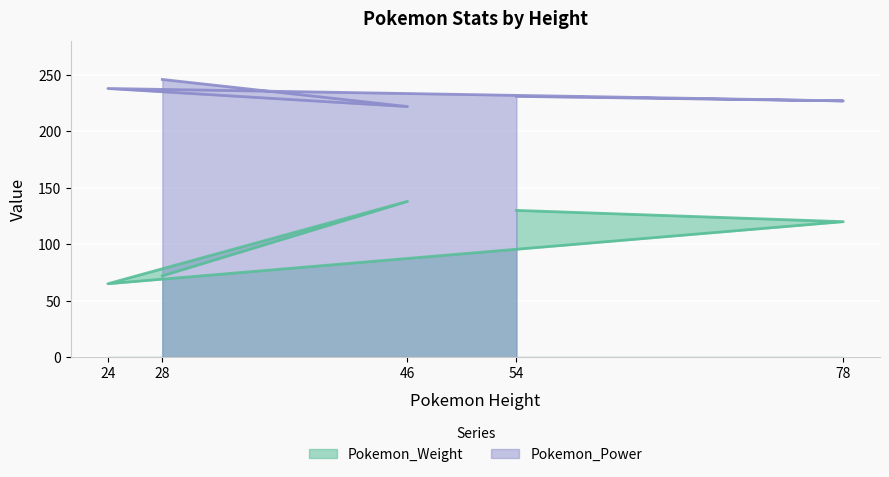

In Pokemon_Power, how many points are lower than both neighbors (excluding endpoints)?

2